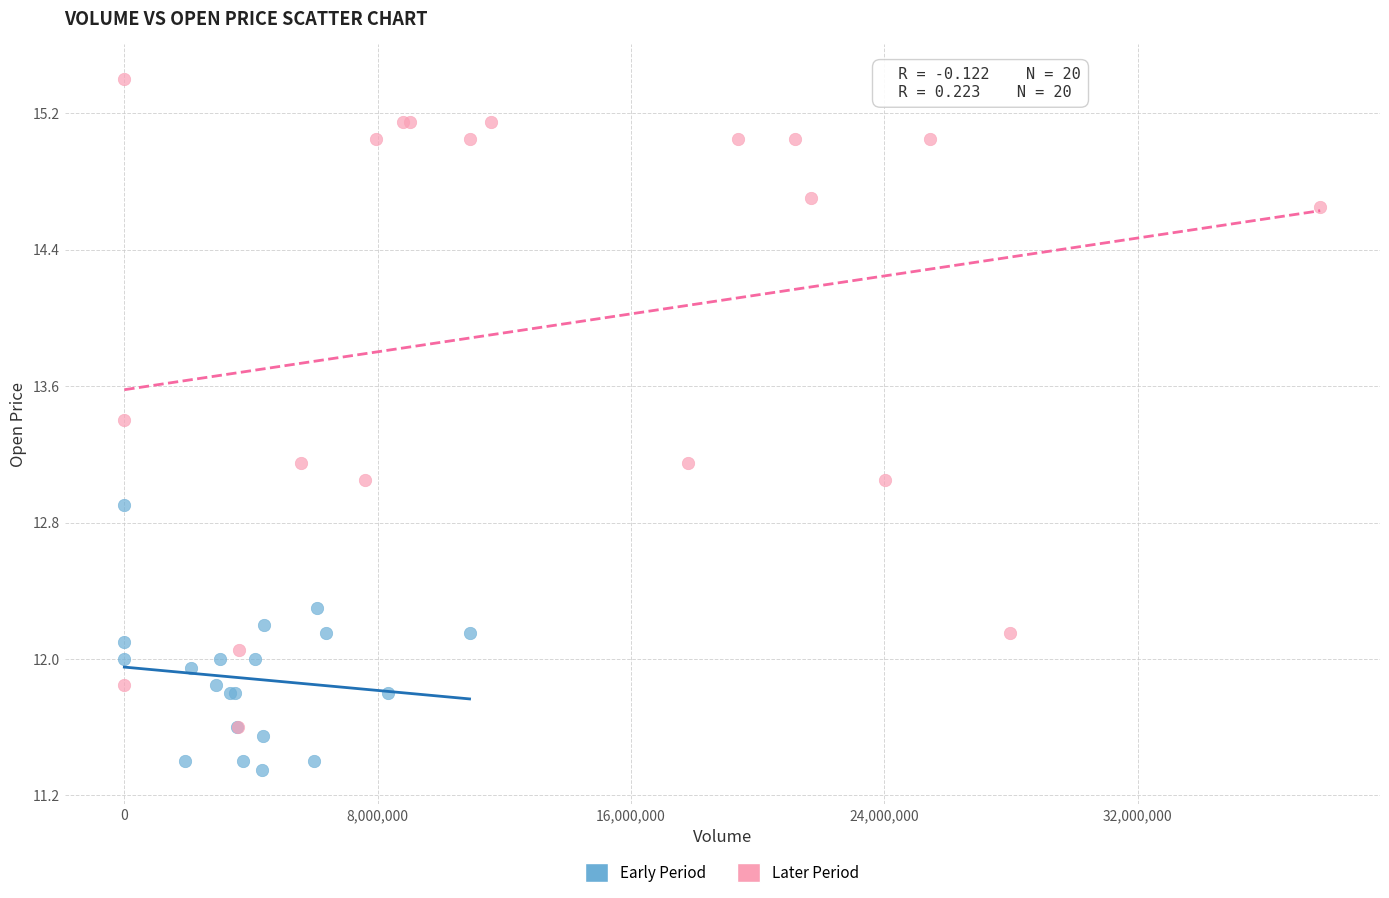

Which series has the widest spread of Y values?

Later Period